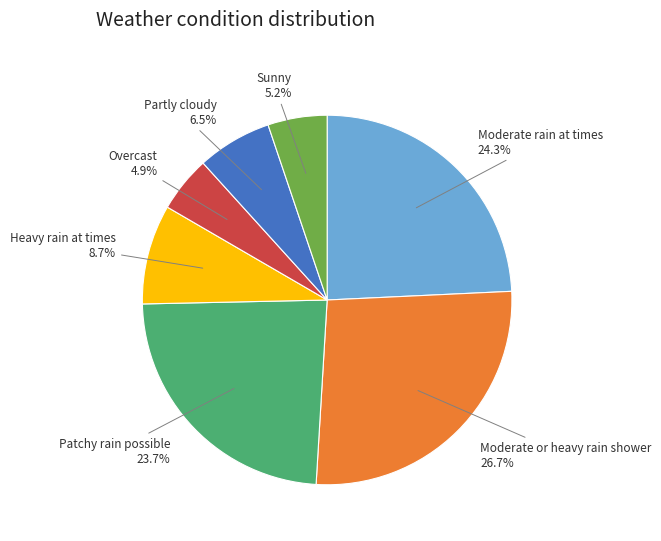

Between Patchy rain possible and Sunny, which is larger?

Patchy rain possible